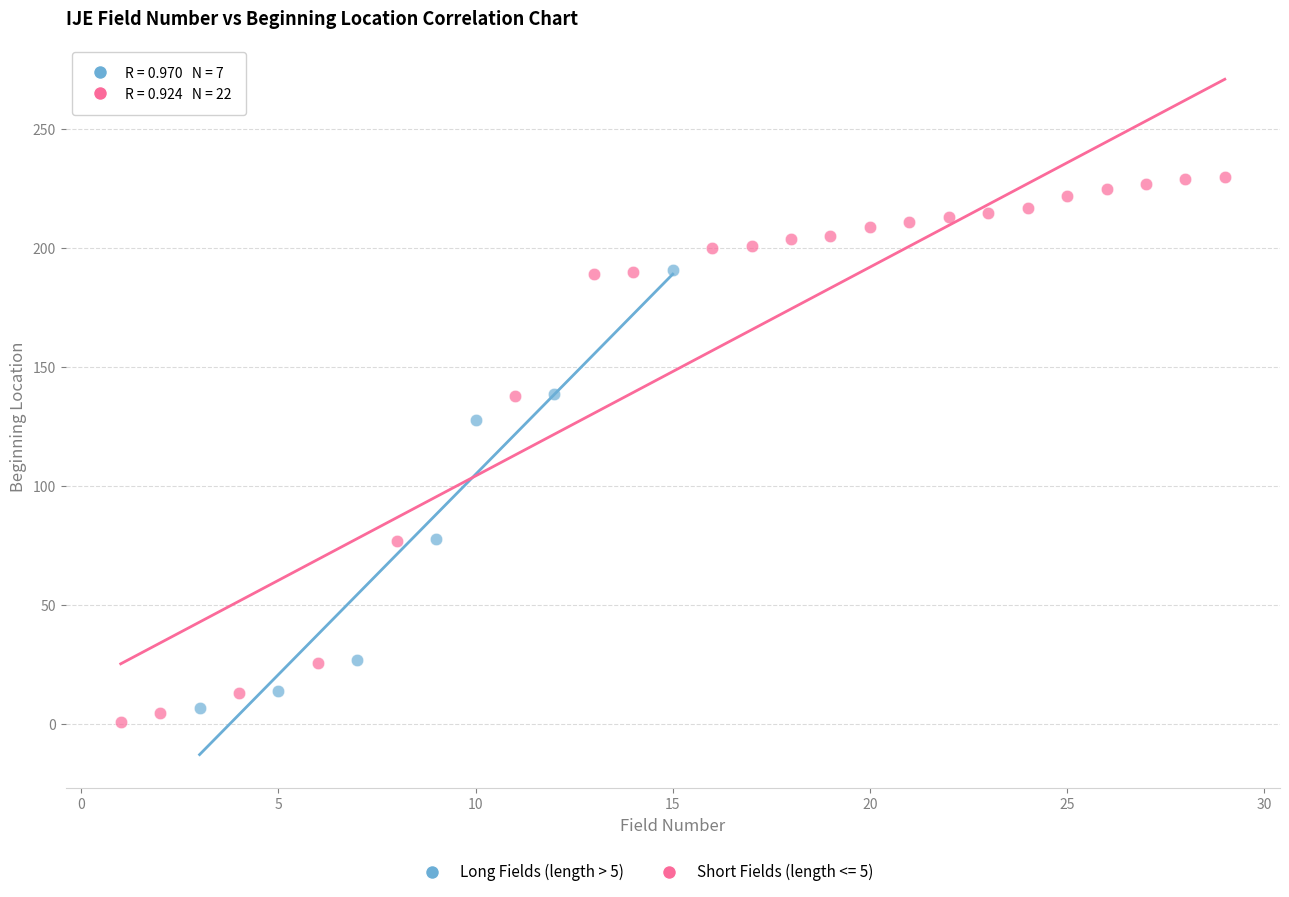

Which series has the widest spread of Y values?

Short Fields (length <= 5)